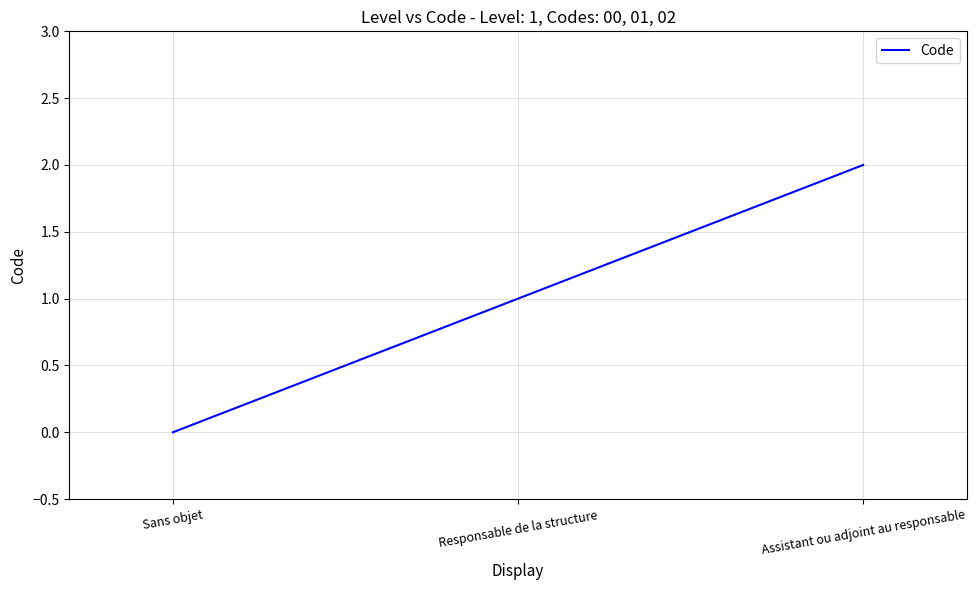

Reading left to right, what are all the values shown in this chart?

0	1	2